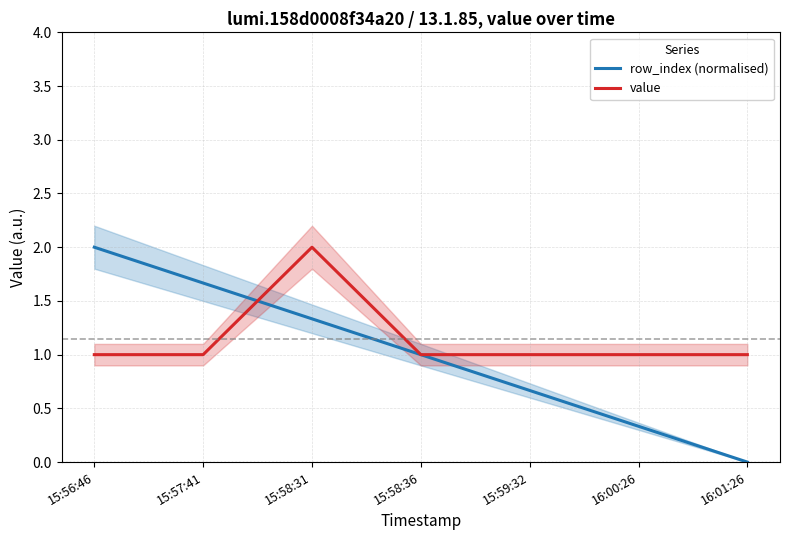

True or false: row_index (normalised) and value intersect in this chart.

True